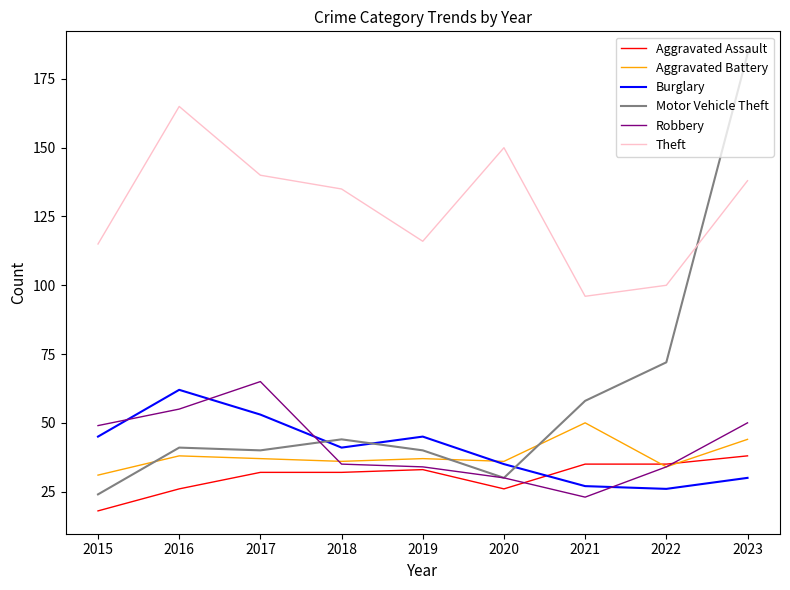

What is the average value of the Aggravated Battery series?

38